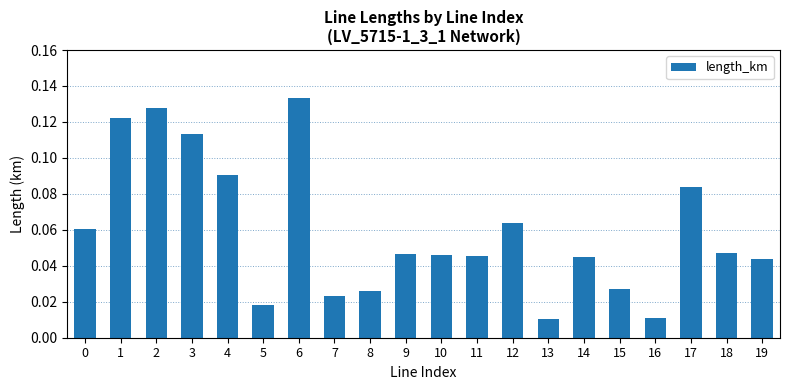

Which label corresponds to the largest value in the chart?

6